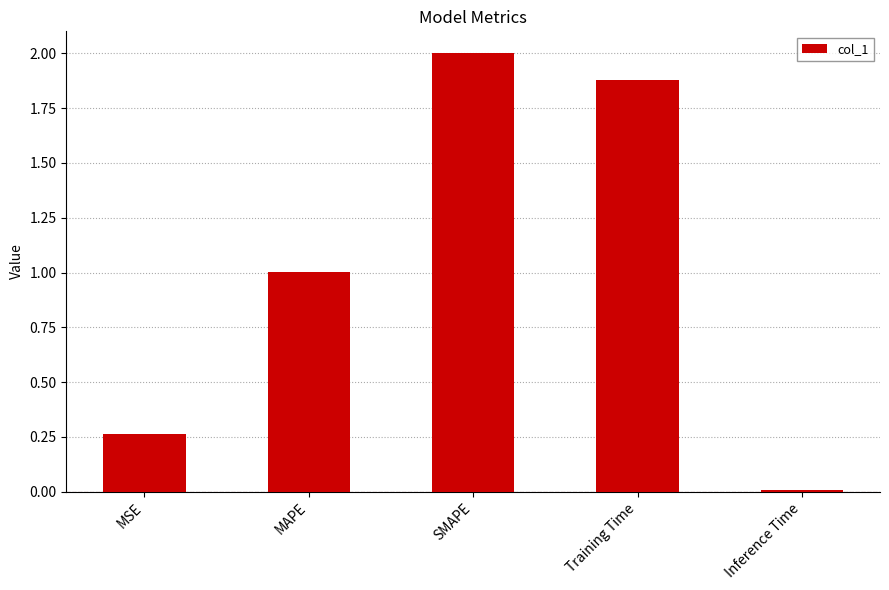

What is the average value?

1.0